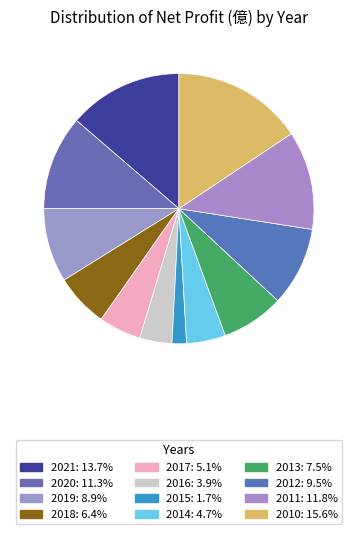

How many segments does this pie chart have?

12